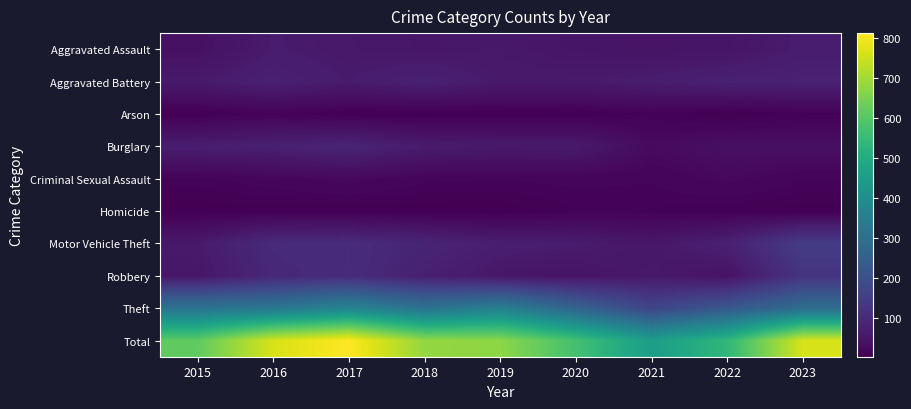

List the series in order of their peak value, lowest first.

Homicide, Arson, Criminal Sexual Assault, Aggravated Assault, Aggravated Battery, Burglary, Robbery, Motor Vehicle Theft, Theft, Total